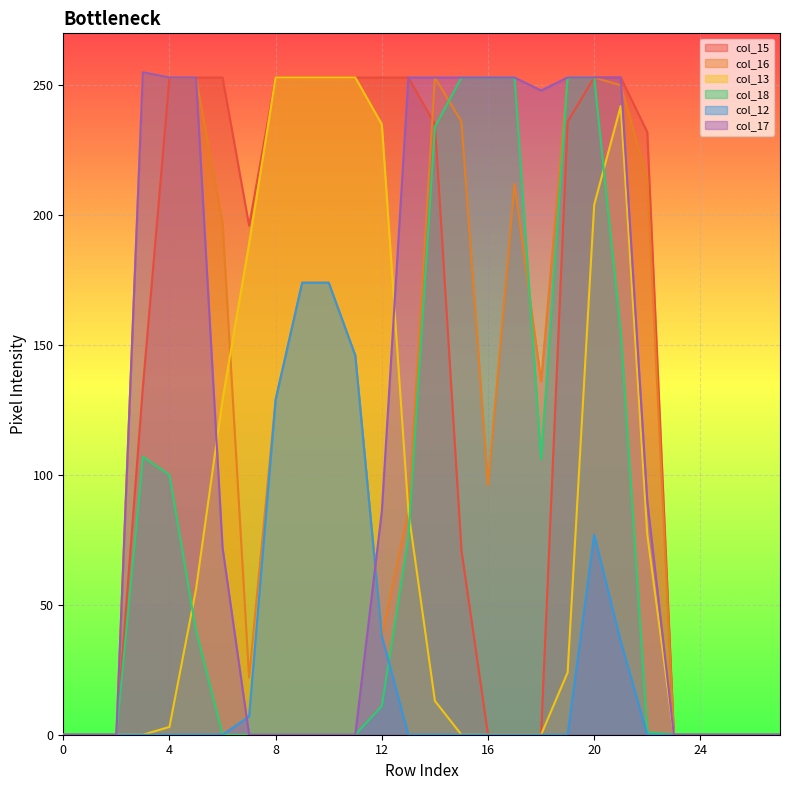

The value of col_18 at 27 is 154. True or false?

False